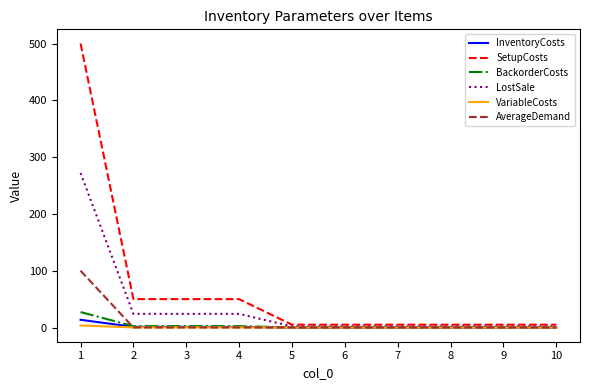

How many series are shown in this chart?

6